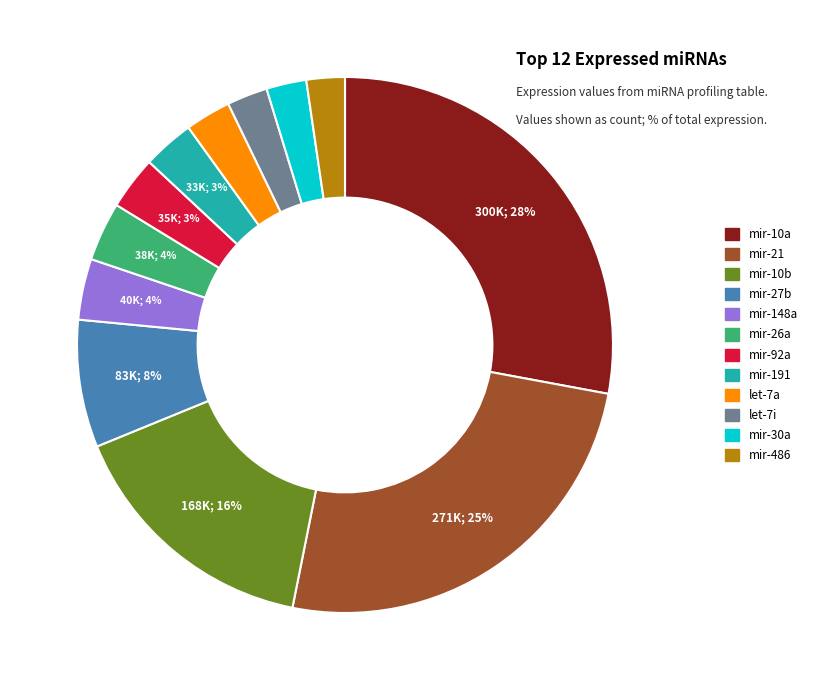

To the nearest percent, what portion does let-7a represent?

3%